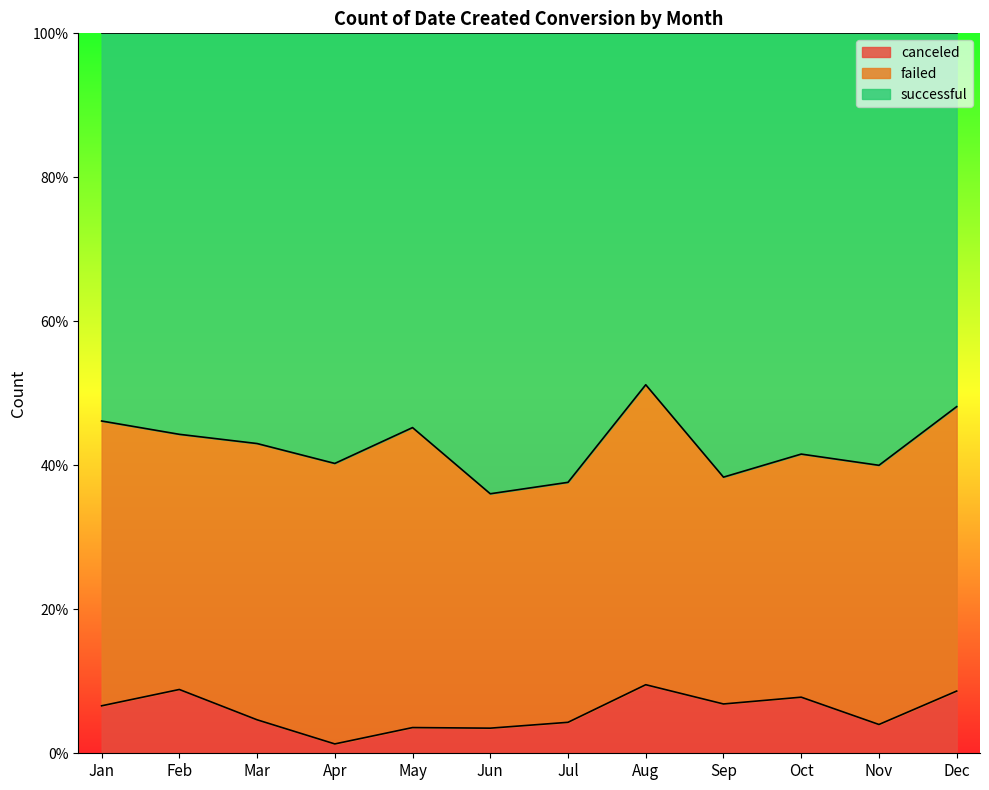

The failed series shows 37 at Sep. True or false?

False